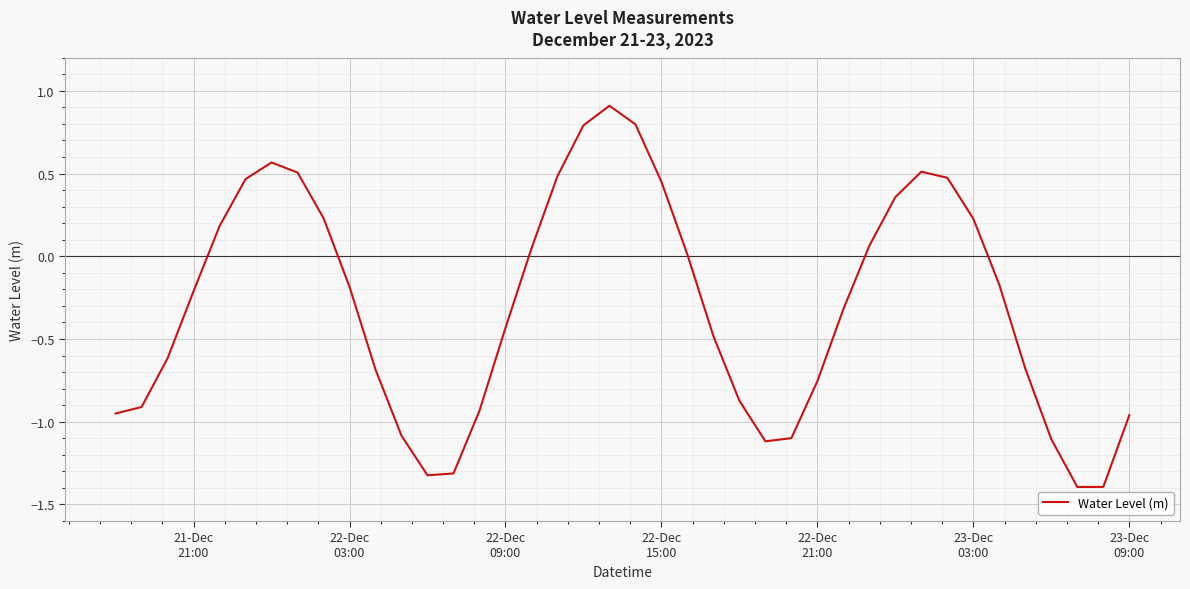

What is the minimum value shown in the chart?

-1.4